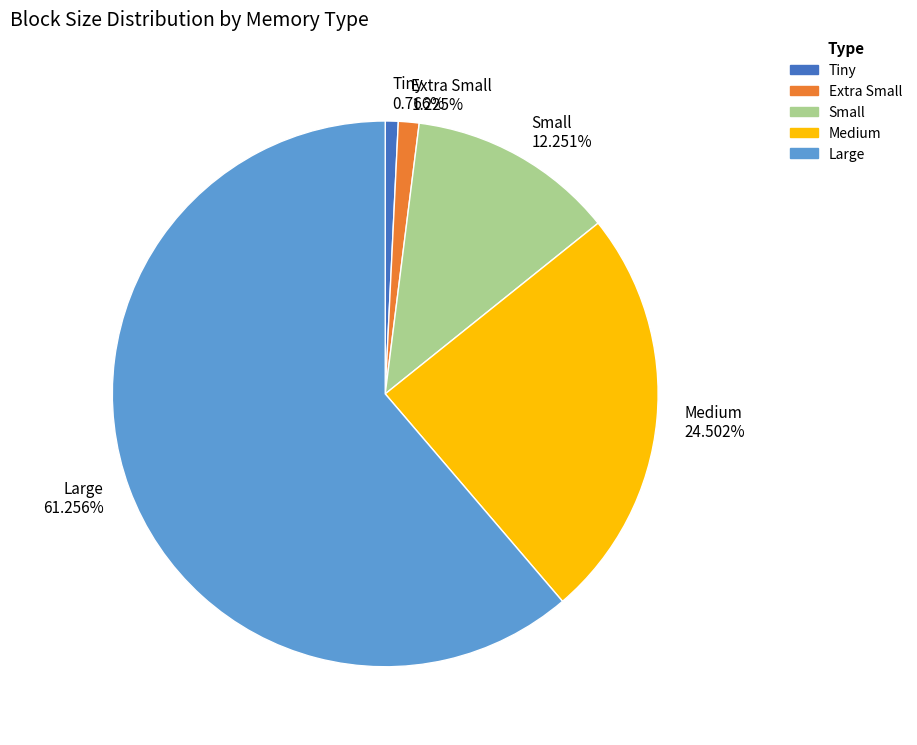

What percentage is NOT represented by Tiny?

99.2%